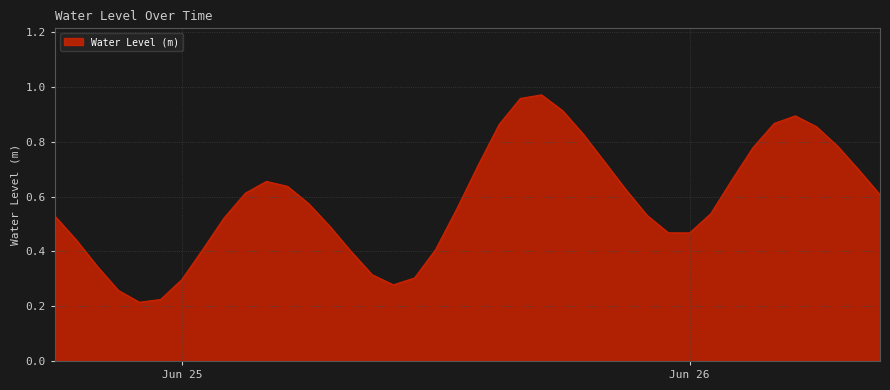

How many points are higher than both their immediate neighbors (excluding endpoints)?

3